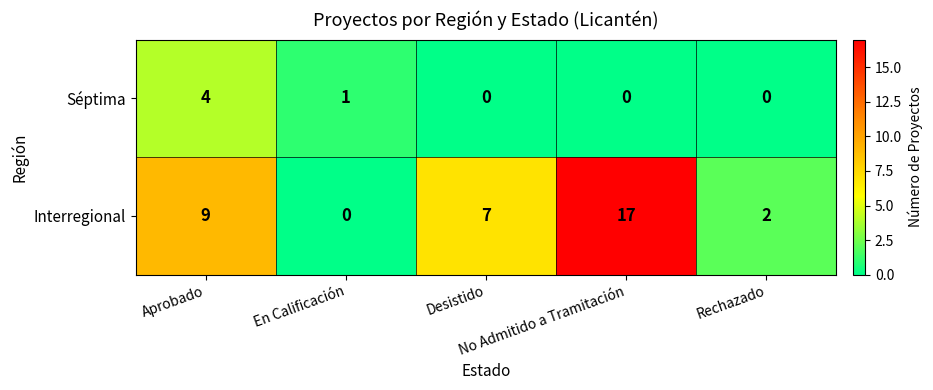

What is the total value across all series at Desistido?

7